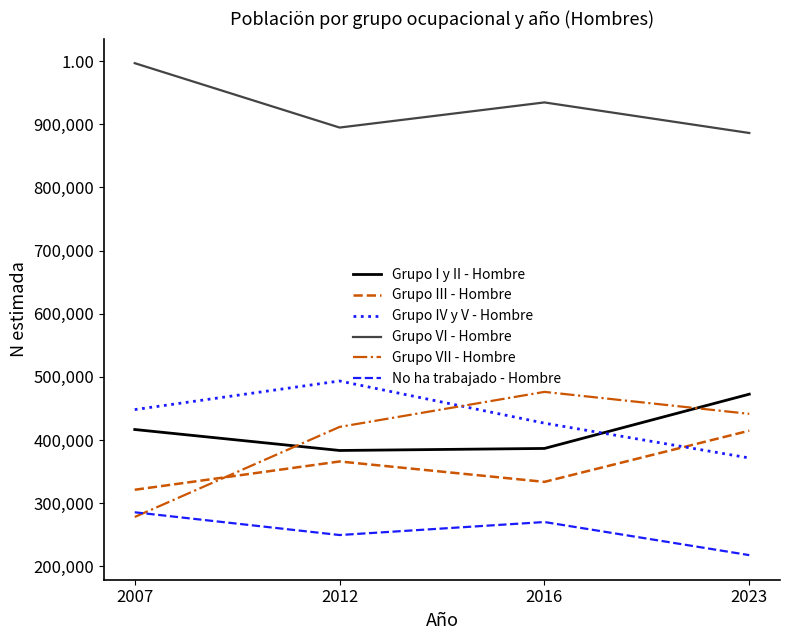

Does the chart have visible grid lines?

No